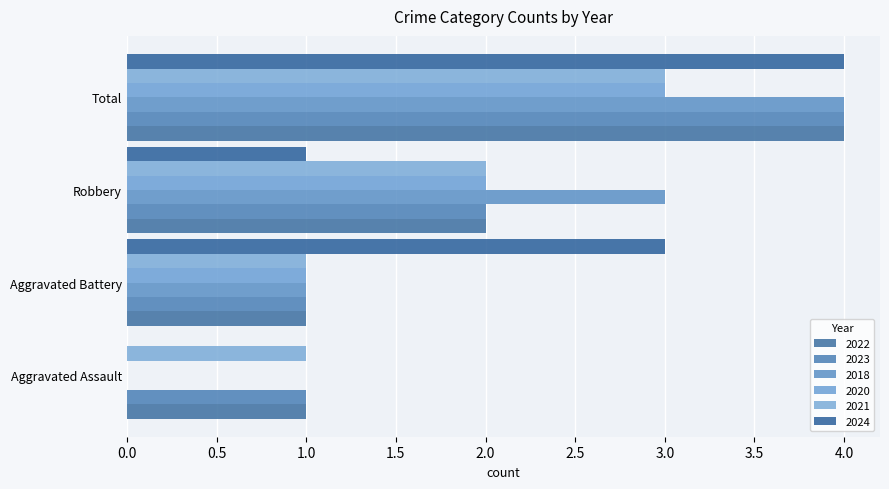

Which series has the largest range (max minus min)?

2018